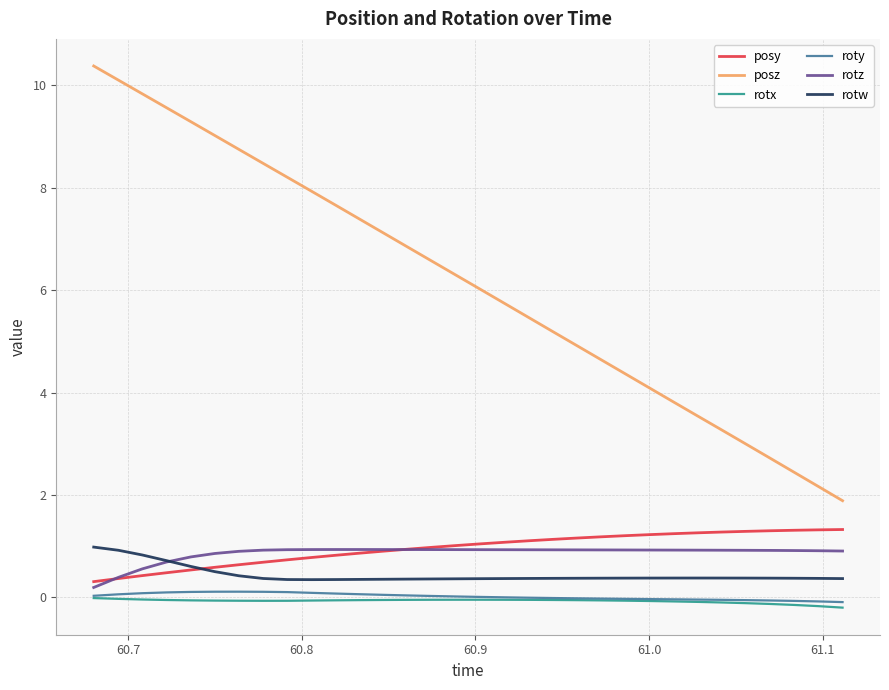

Which series has the largest total across all categories?

posz